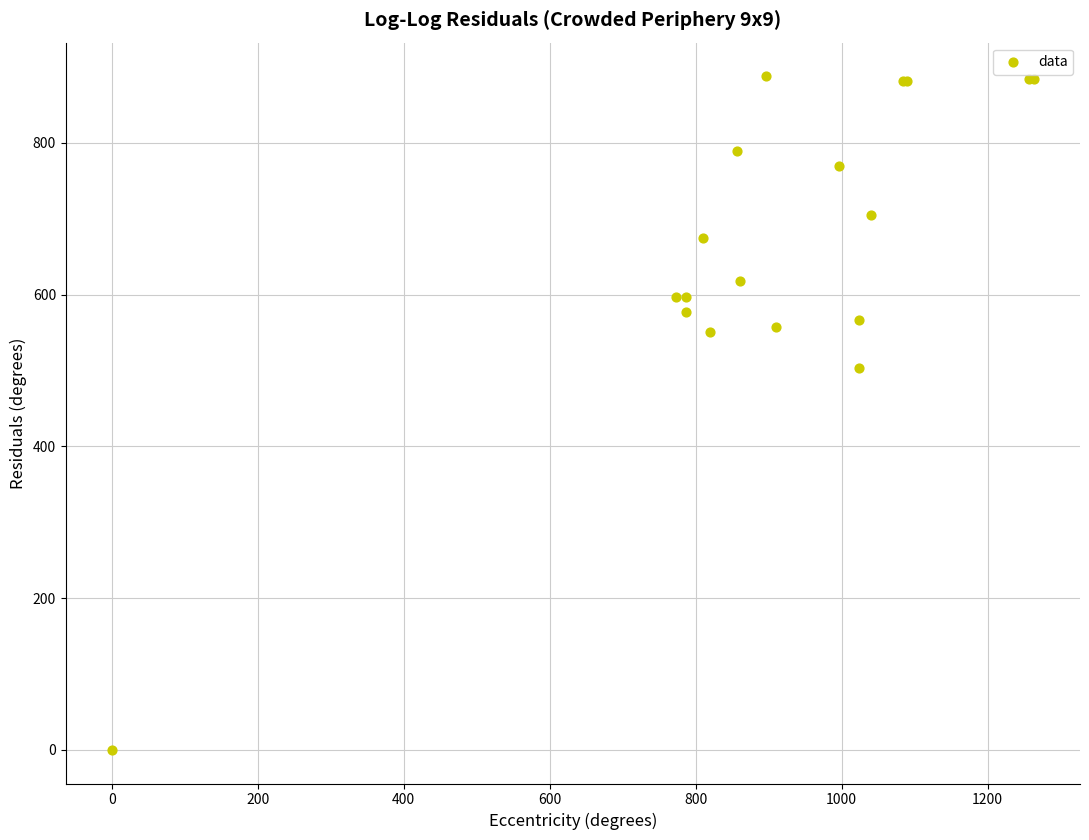

What Y value in the scatter plot is closest to 443?

502.9